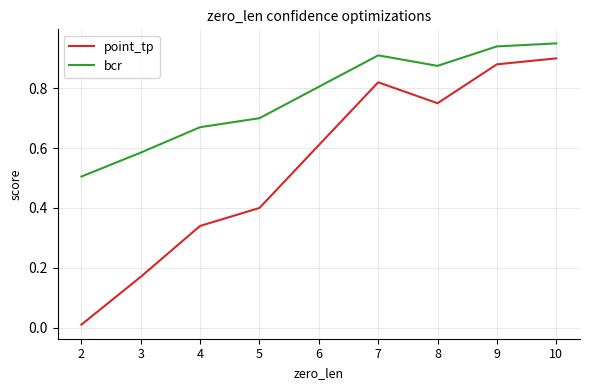

Which series has the widest spread of values?

point_tp